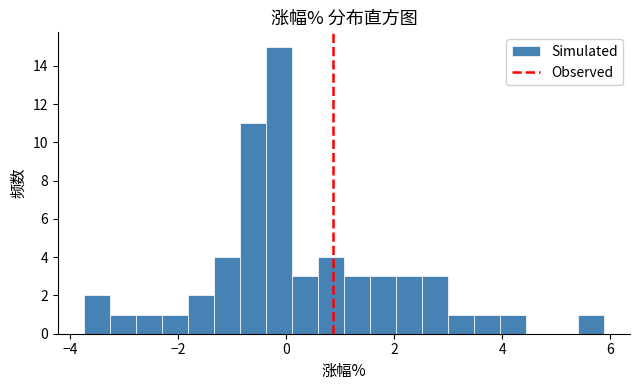

Around what value on the x-axis is the tallest bar? Give the approximate position of its centre, as read against the axis.

-0.2